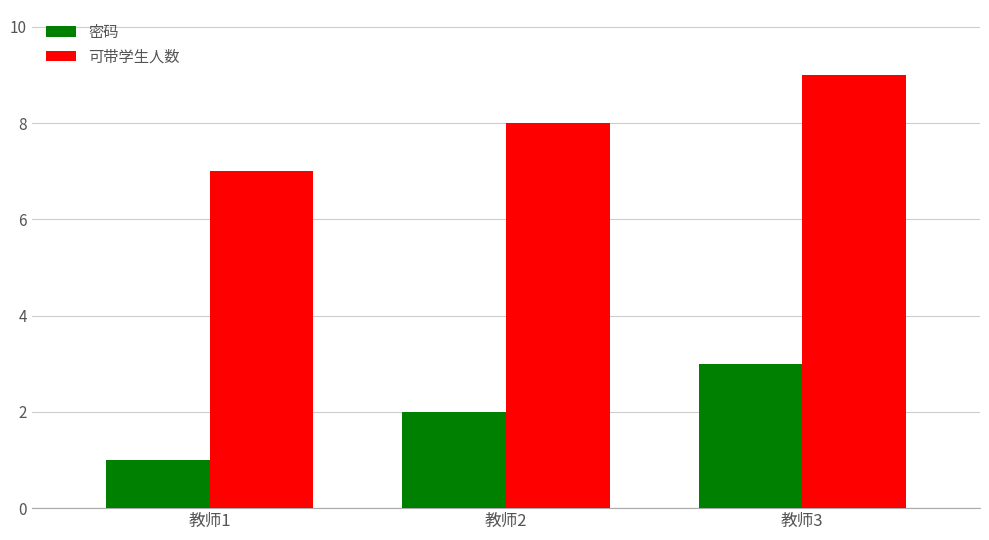

The 密码 series shows 3 at 教师3. True or false?

True